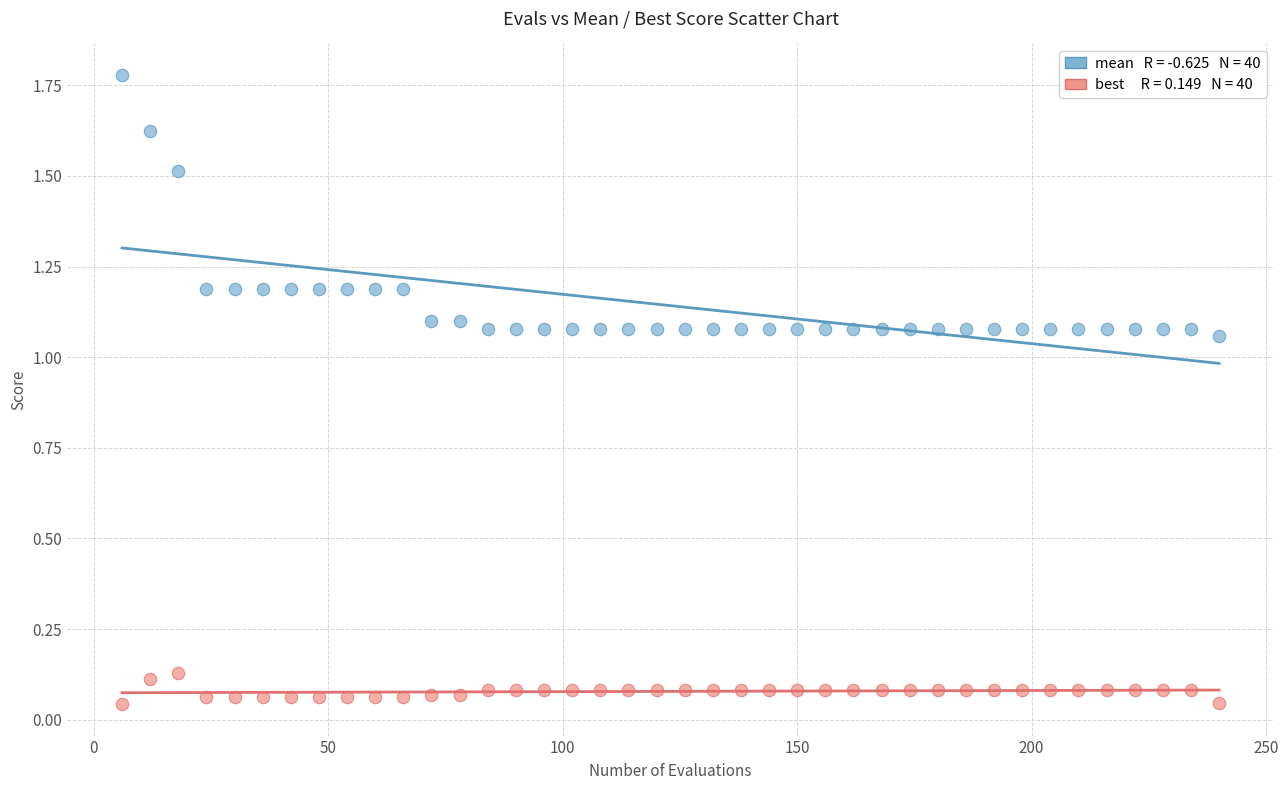

Across all data points, what is the range of Y values (max minus min)?

1.7